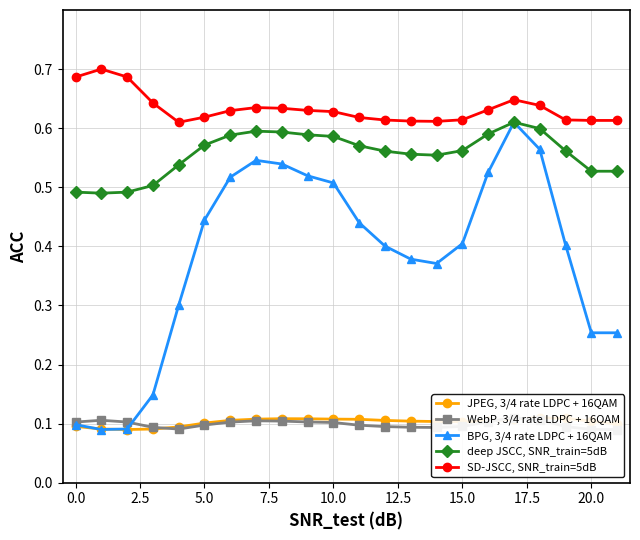

What is the maximum value for SD-JSCC, SNR_train=5dB?

0.7